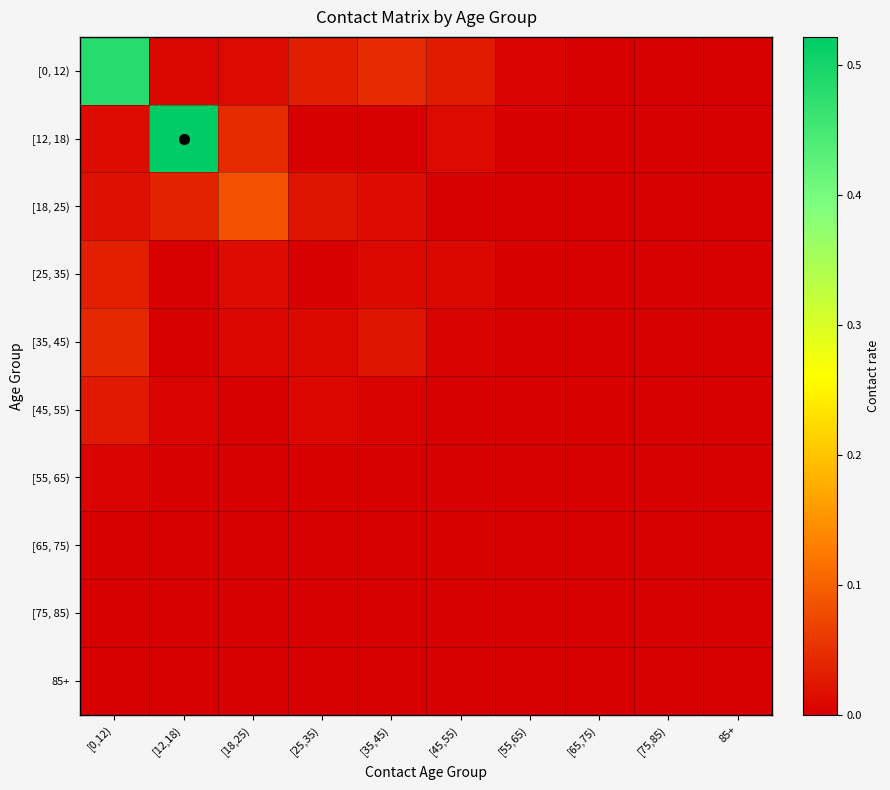

How many series are shown in this chart?

10